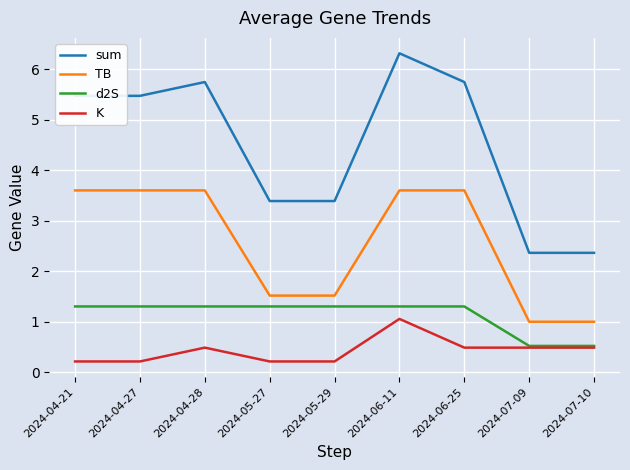

Reading left to right, list all the values displayed in this chart.

sum: 5.5	5.5	5.7	3.4	3.4	6.3	5.7	2.4	2.4
TB: 3.6	3.6	3.6	1.5	1.5	3.6	3.6	1.0	1.0
d2S: 1.3	1.3	1.3	1.3	1.3	1.3	1.3	0.5	0.5
K: 0.2	0.2	0.5	0.2	0.2	1.1	0.5	0.5	0.5